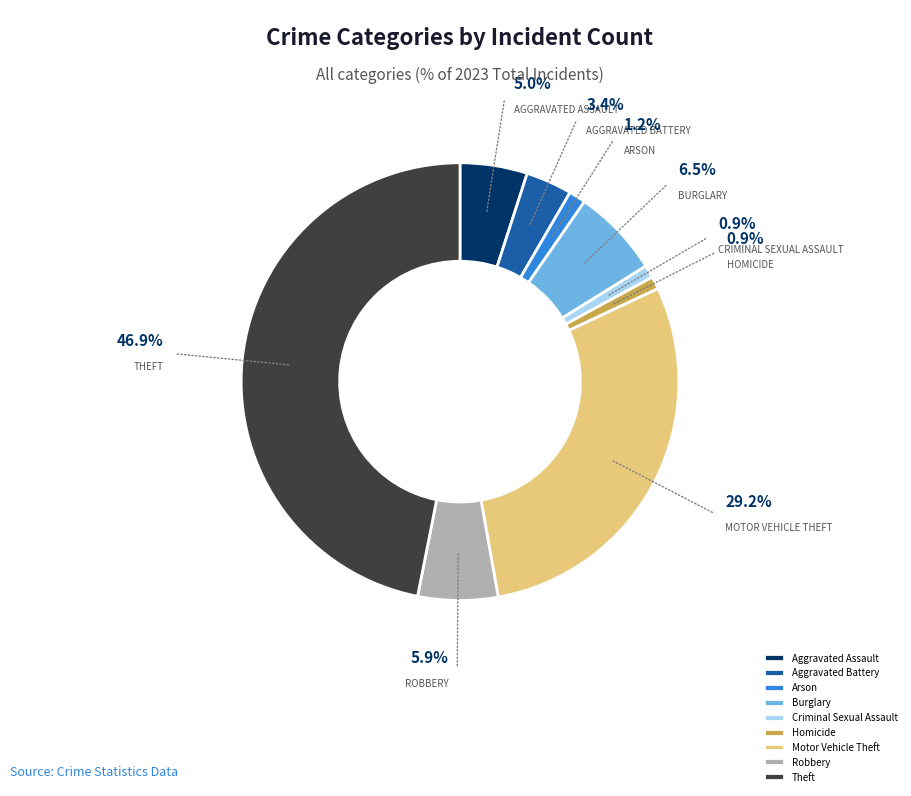

What is the largest slice in the pie chart?

Theft